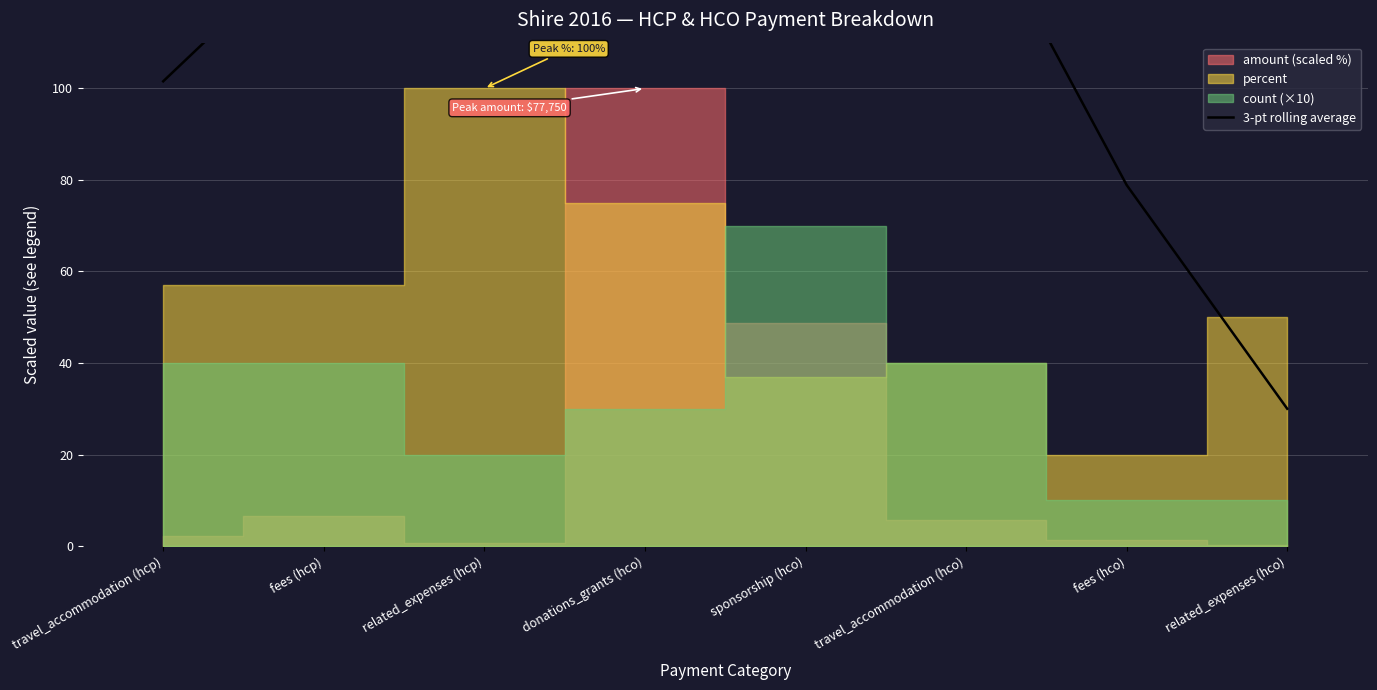

Reading right to left, what are all the values shown in this chart?

related_expenses (hco)=30.0	fees (hco)=78.9	travel_accommodation (hco)=144.1	sponsorship (hco)=172.5	donations_grants (hco)=156.9	related_expenses (hcp)=125.8	fees (hcp)=134.9	travel_accommodation (hcp)=101.6